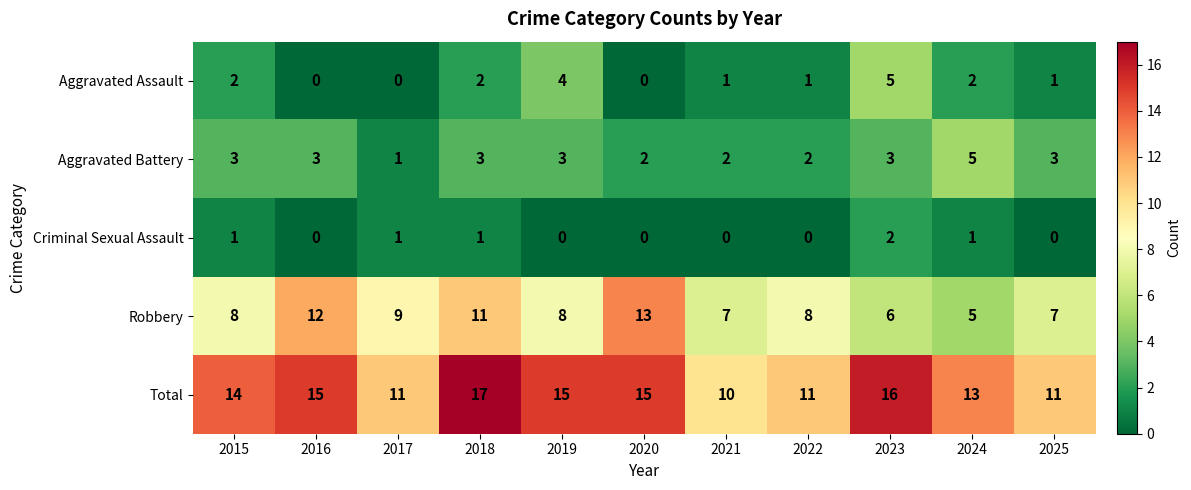

How many distinct data groups are displayed?

5